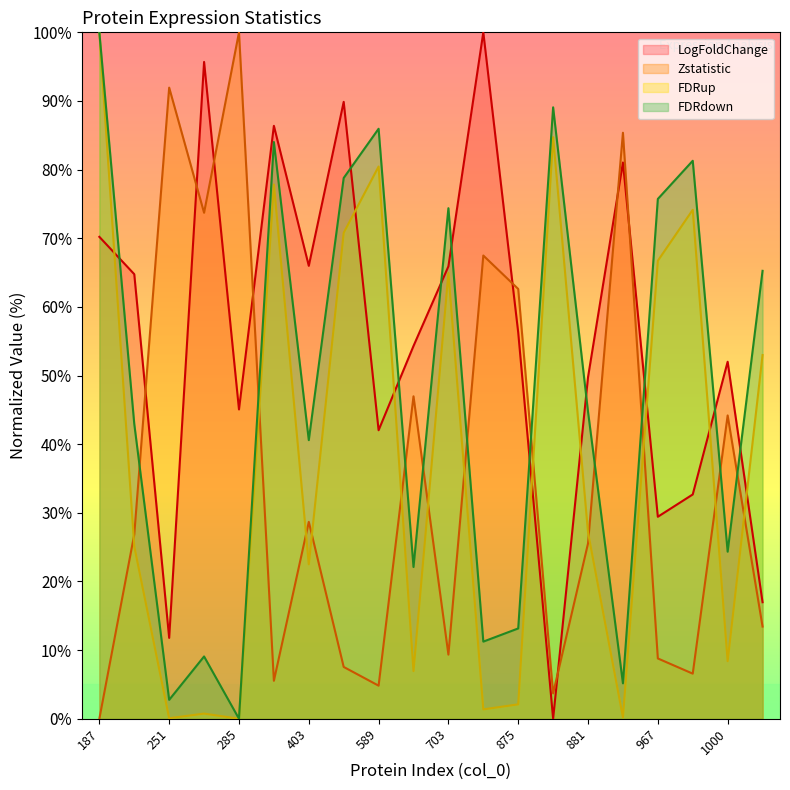

Is it true that FDRup equals 46.3 at 880?

False